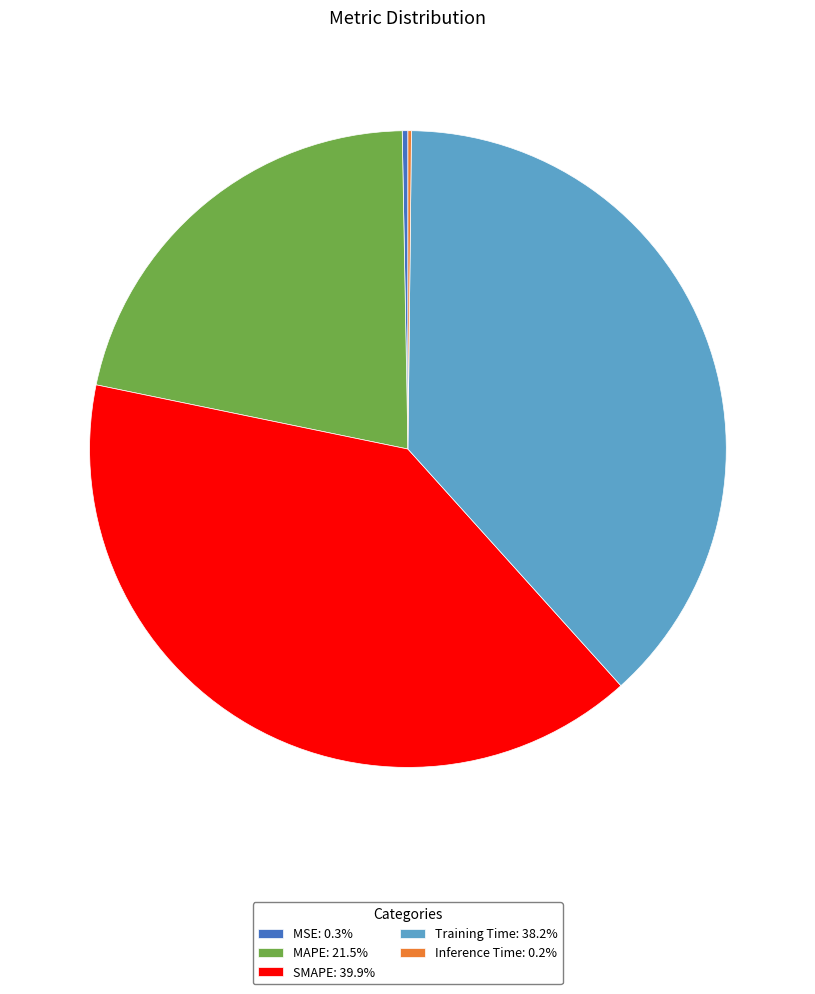

Does any single category account for the majority?

No